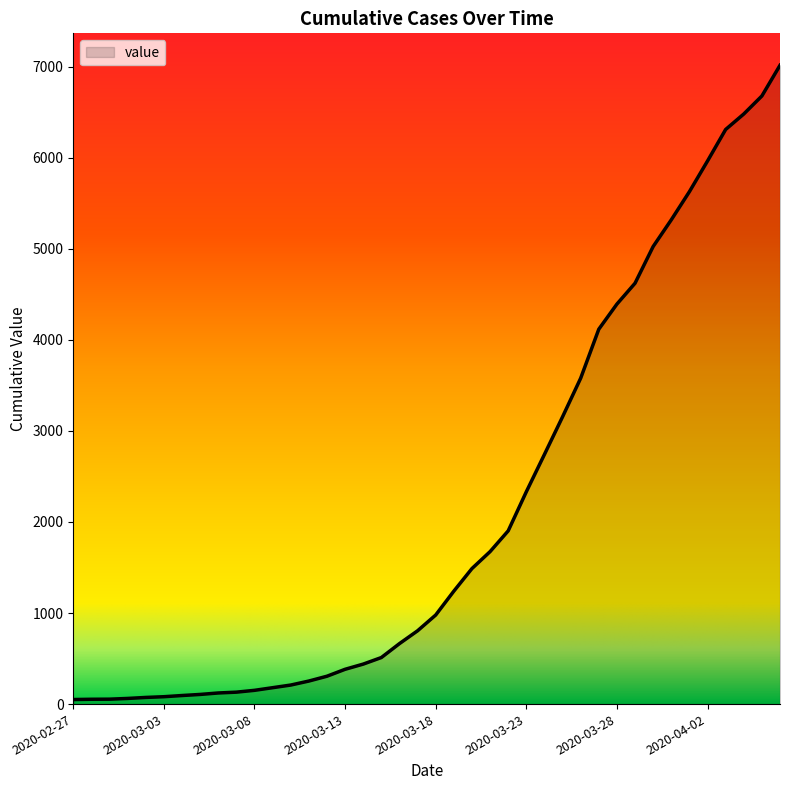

What is the average value?

2134